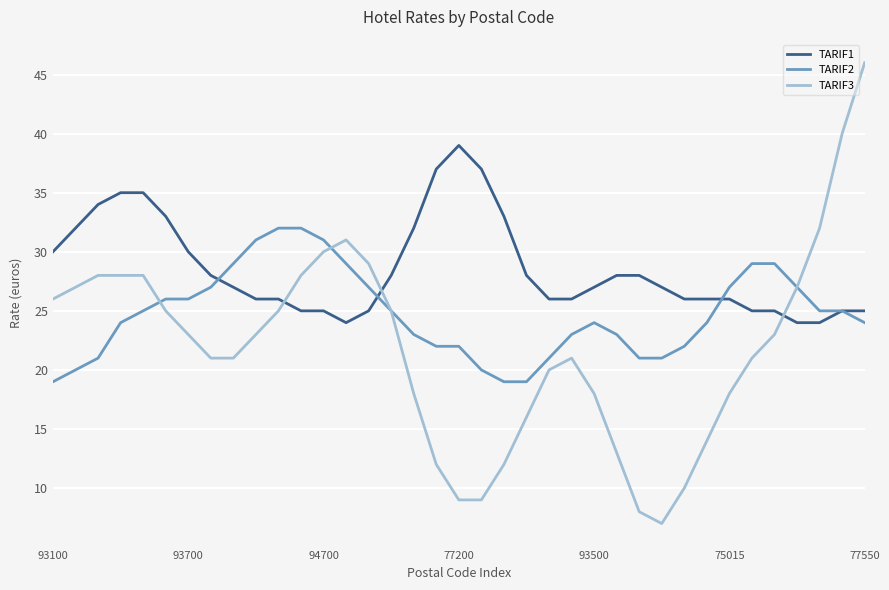

After their last crossing, which series has the higher values: TARIF1 or TARIF3?

TARIF3